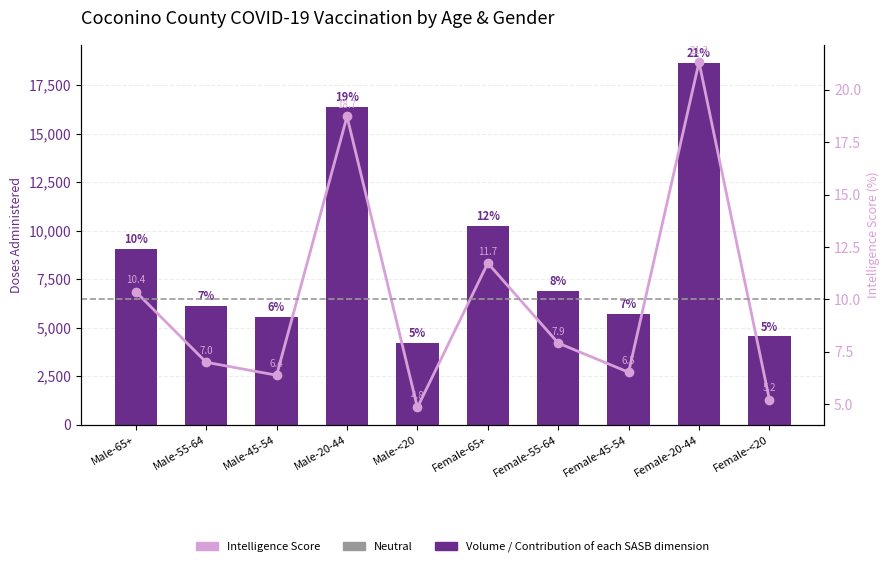

Which has a higher value, Female-20-44 or Female-55-64?

Female-20-44